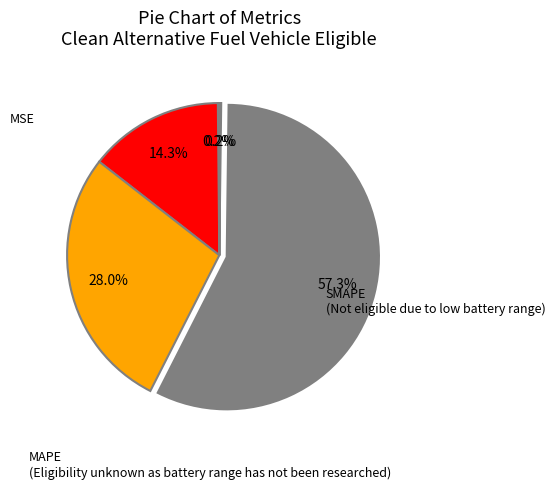

Is there a majority slice in this chart?

Yes